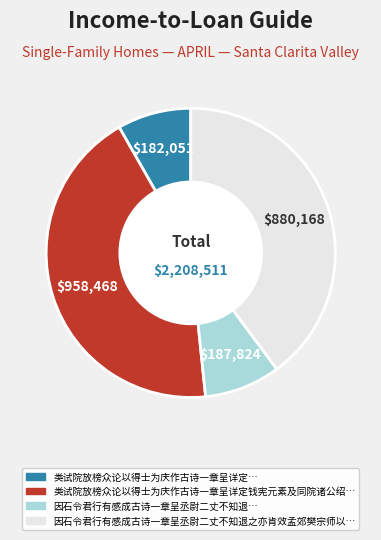

Is there any slice that represents more than half of the pie?

No